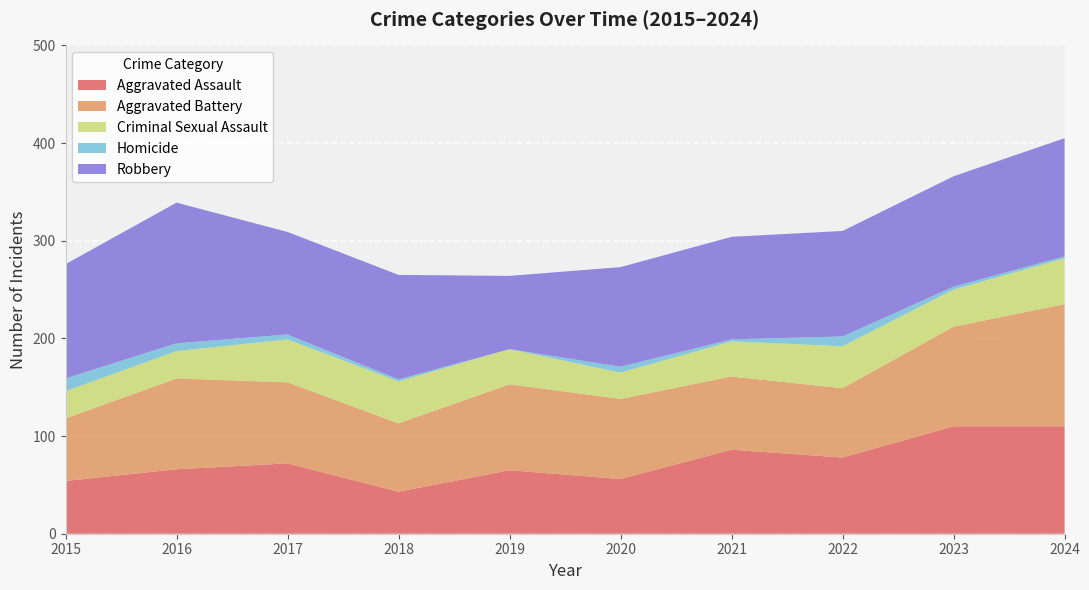

Reading left to right, transcribe all the data shown in this chart.

Aggravated Assault: 2015=54	2016=66	2017=72	2018=43	2019=65	2020=56	2021=86	2022=78	2023=110	2024=110
Aggravated Battery: 2015=64	2016=93	2017=83	2018=70	2019=88	2020=82	2021=75	2022=71	2023=102	2024=125
Criminal Sexual Assault: 2015=28	2016=28	2017=44	2018=43	2019=36	2020=27	2021=36	2022=43	2023=38	2024=47
Homicide: 2015=13	2016=8	2017=5	2018=2	2019=0	2020=6	2021=2	2022=10	2023=3	2024=2
Robbery: 2015=117	2016=144	2017=105	2018=107	2019=75	2020=102	2021=105	2022=108	2023=113	2024=121